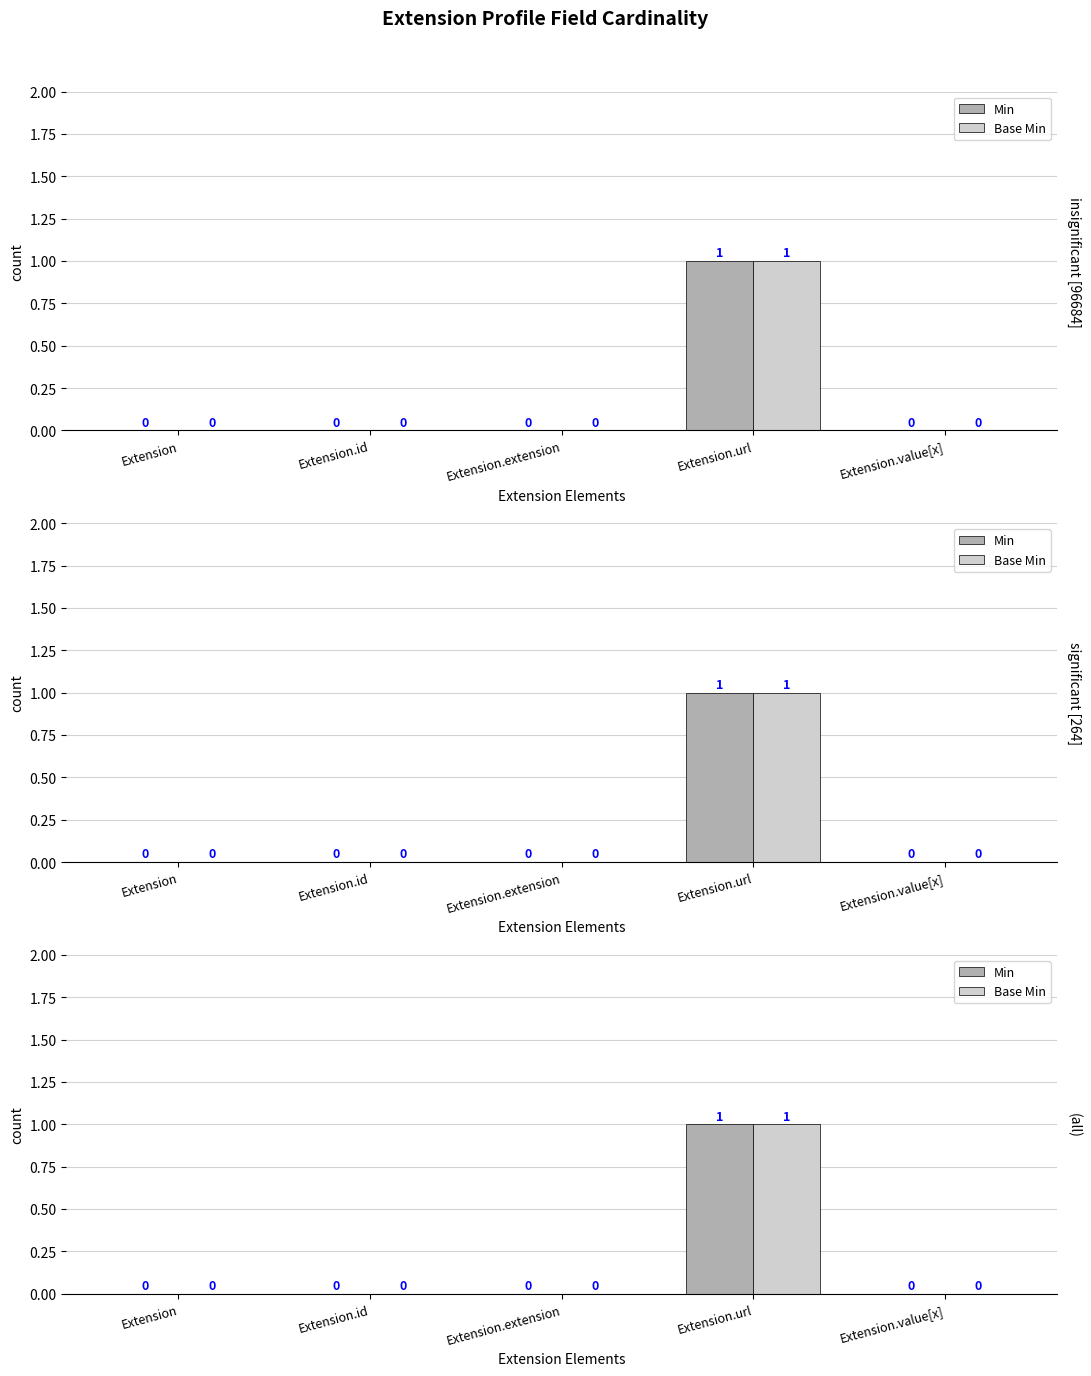

At which category is the sum across all series the highest?

Extension.url